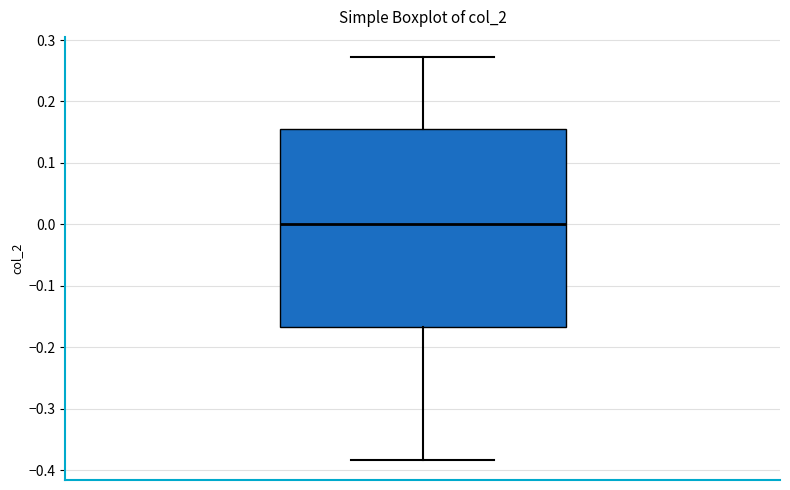

Read this box plot against the y-axis: the position of the median line, the range covered by the box, and the ends of both whiskers. The values are not printed on the chart, so give them approximately, as read against the axis.

median 0.00, box -0.17 to 0.15, whiskers -0.38 to 0.27